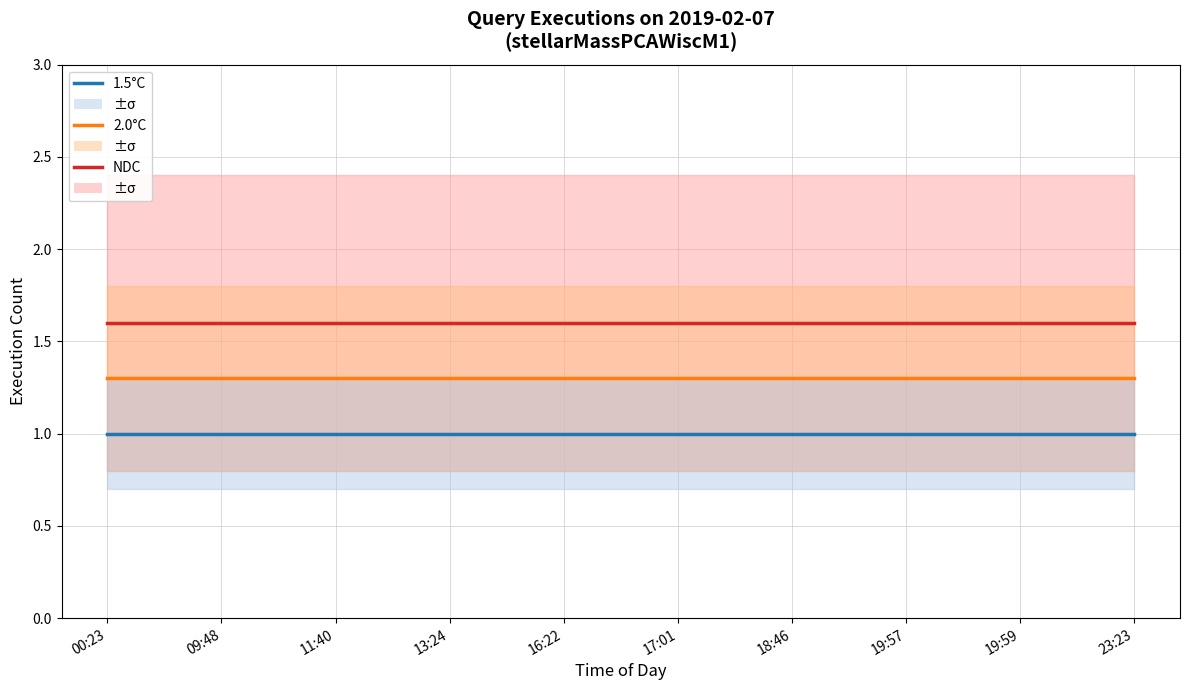

What is the difference between the highest and lowest values at 00:23?

0.6